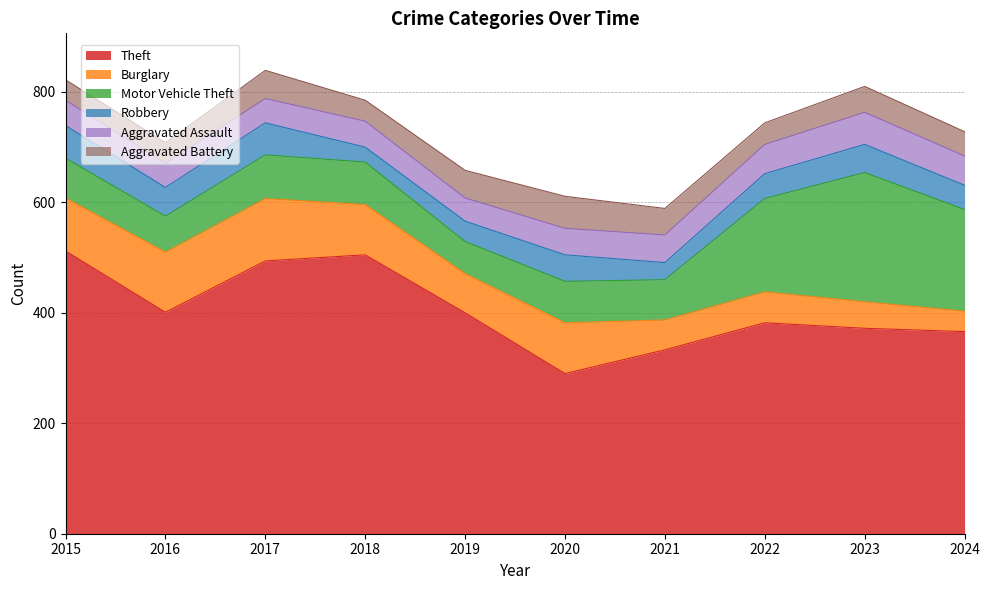

Between 2015 and 2021, which is larger?

2015